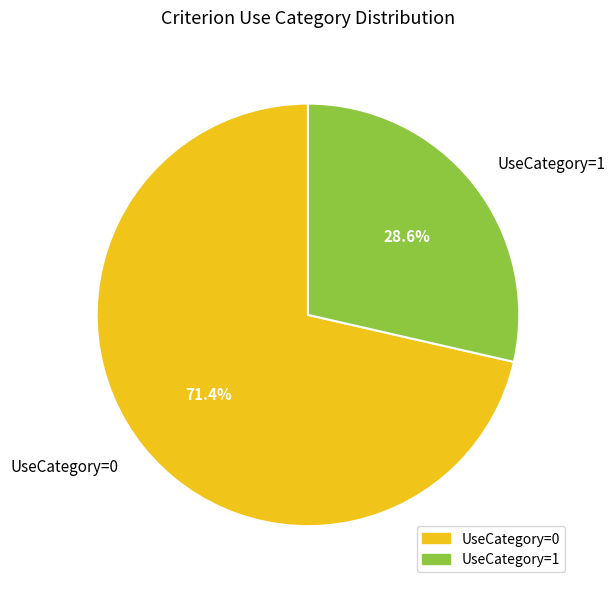

Rank the categories by value from highest to lowest.

UseCategory=0, UseCategory=1